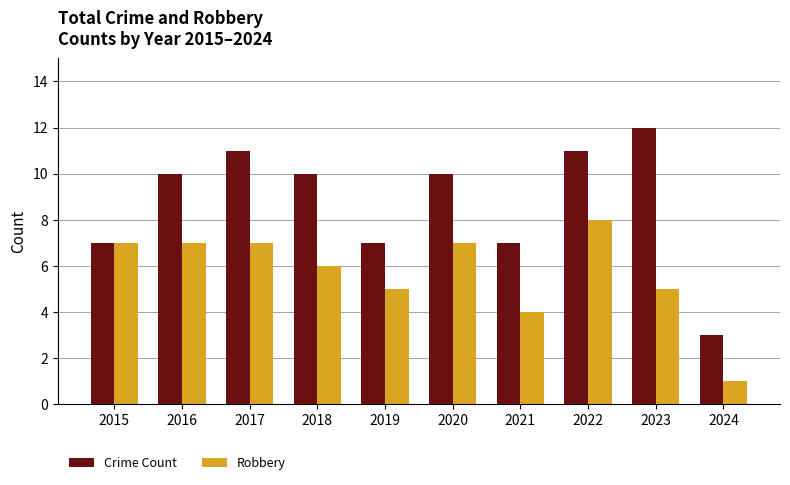

The Crime Count series shows 10 at 2018. True or false?

True